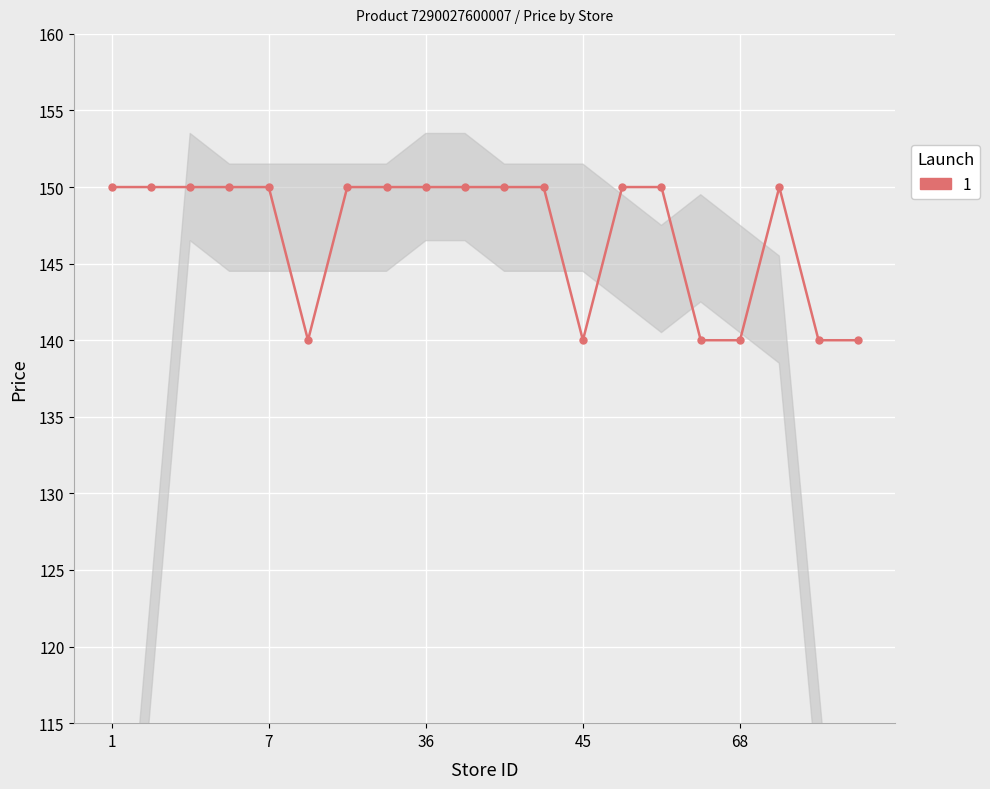

List the labels in order of value, largest first.

1, 2, 3, 5, 7, 17, 22, 36, 39, 40, 42, 50, 57, 69, 14, 45, 65, 68, 76, 77